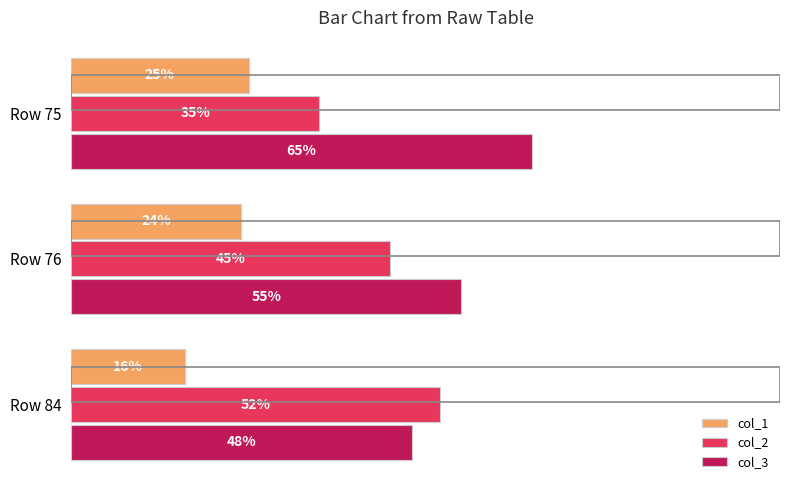

Which category has the lowest value in the col_2 series?

Row 75